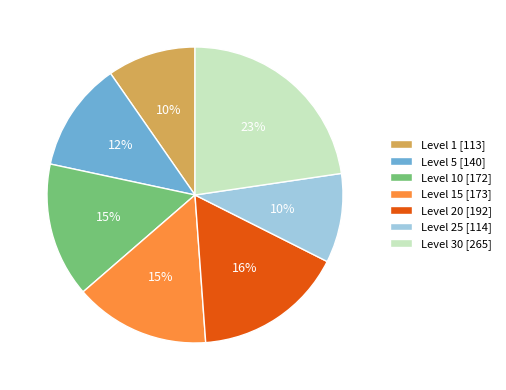

Does Level 20 [192] account for over 50% of the chart?

No